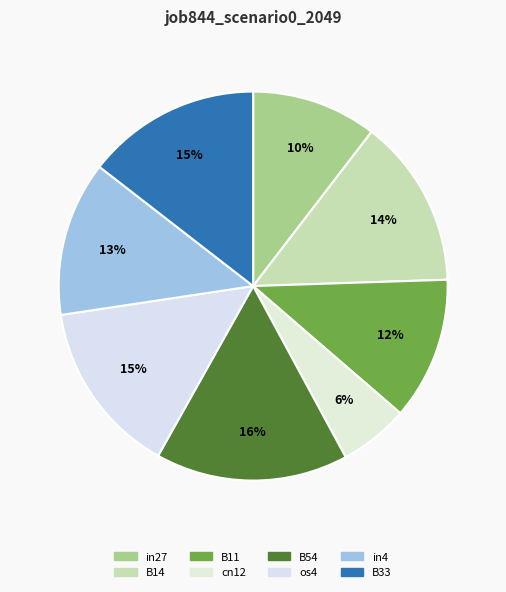

Does any single category account for the majority?

No